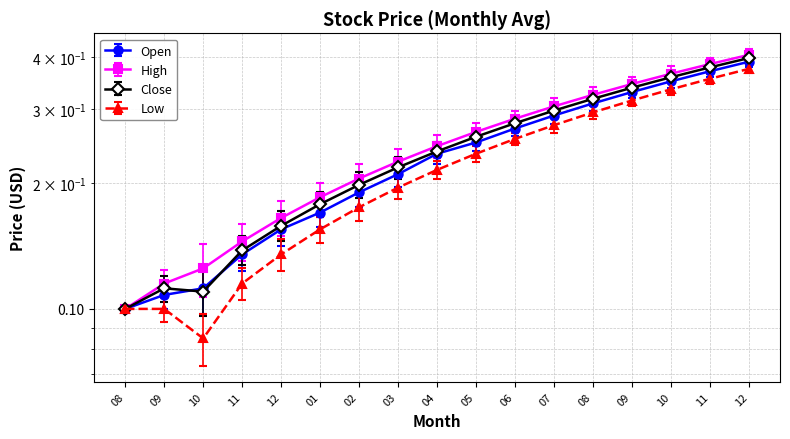

What is the sum of the High values at 08 and 12?

0.3